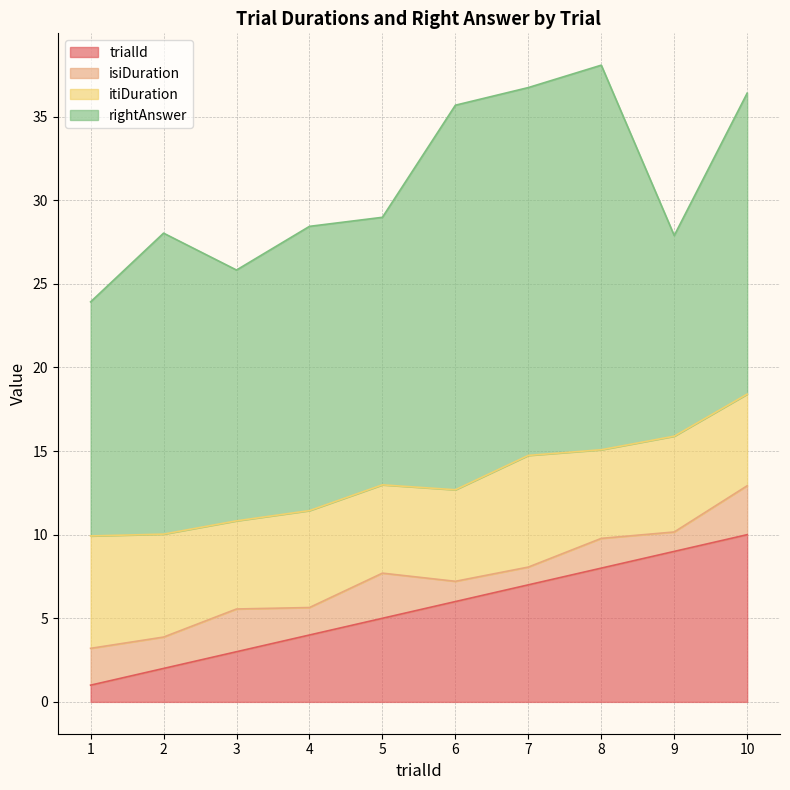

Rank the series at 6 from lowest to highest value.

isiDuration, itiDuration, trialId, rightAnswer